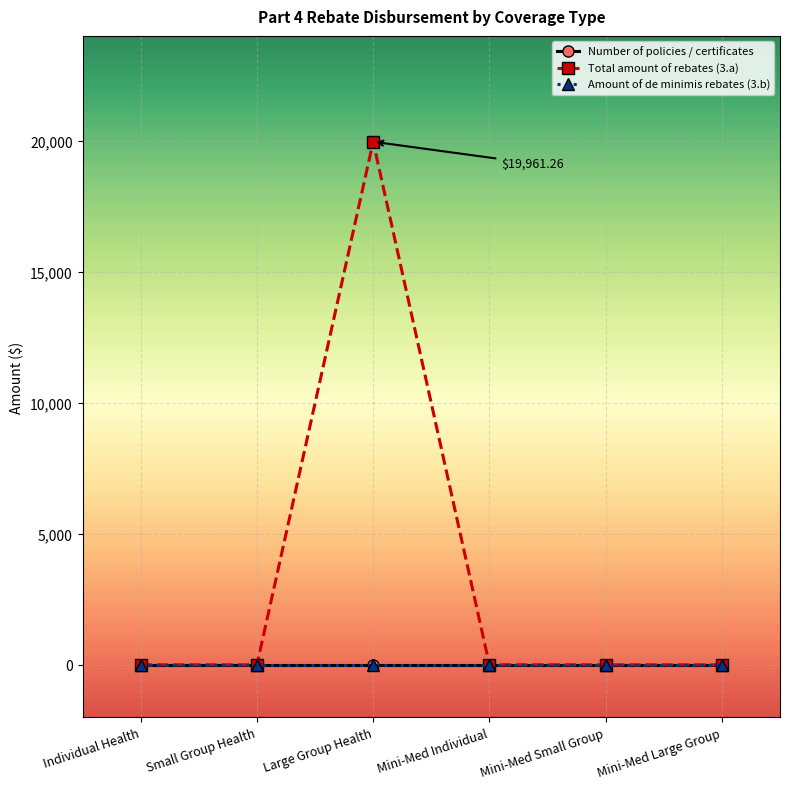

Which series has the largest total across all categories?

Total amount of rebates (3.a)